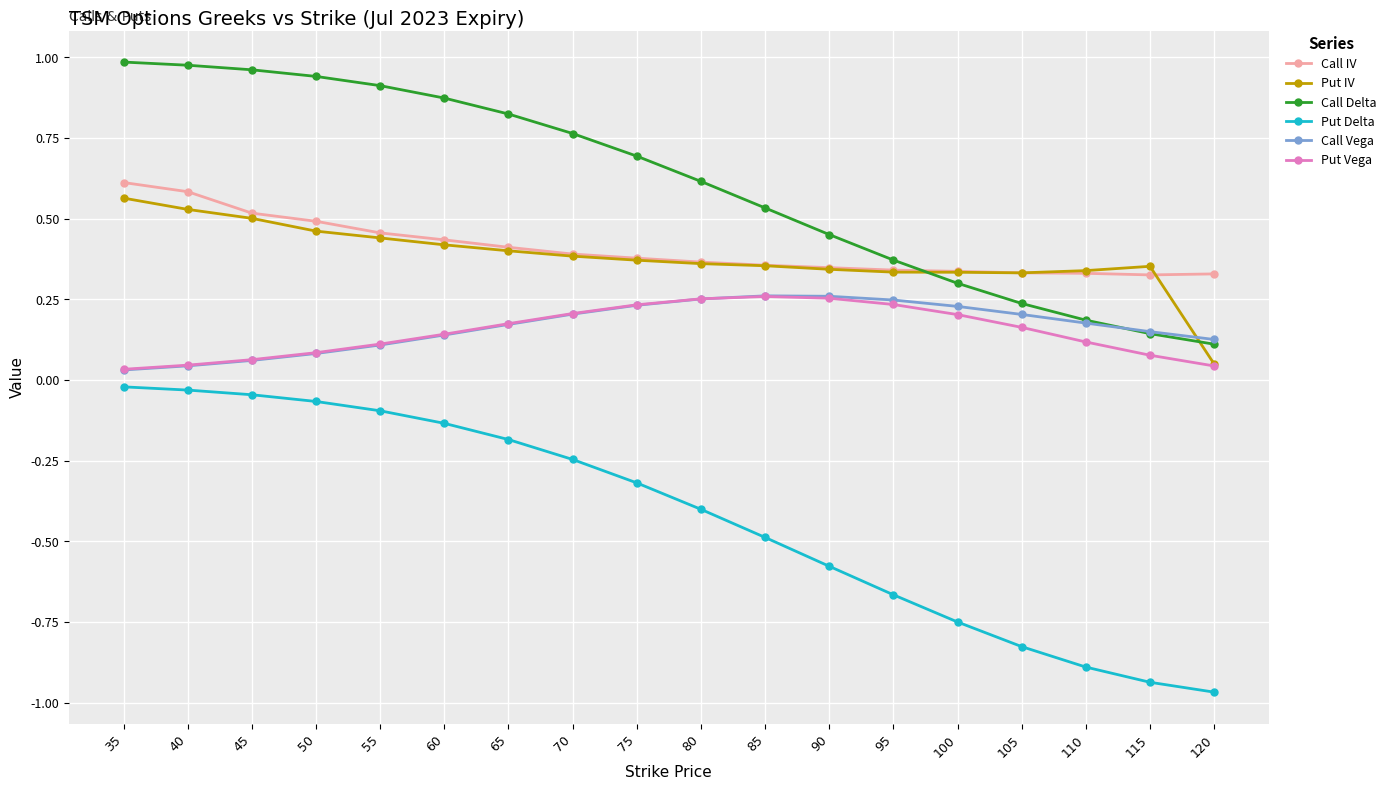

The value of Call IV at 120 is 0.2. True or false?

False